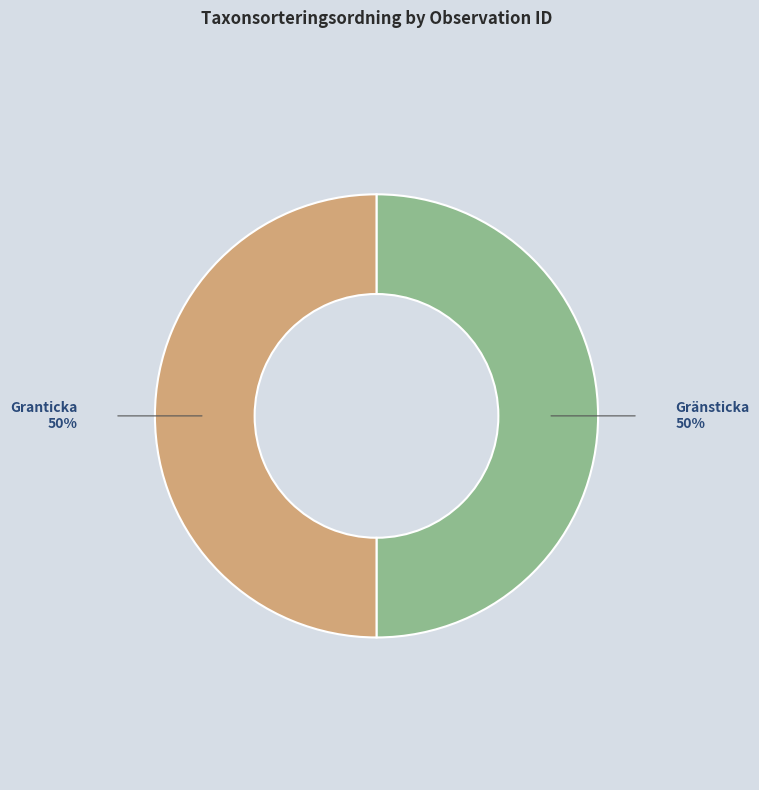

What is the ratio of the value at Granticka to the value at Gränsticka?

1.0